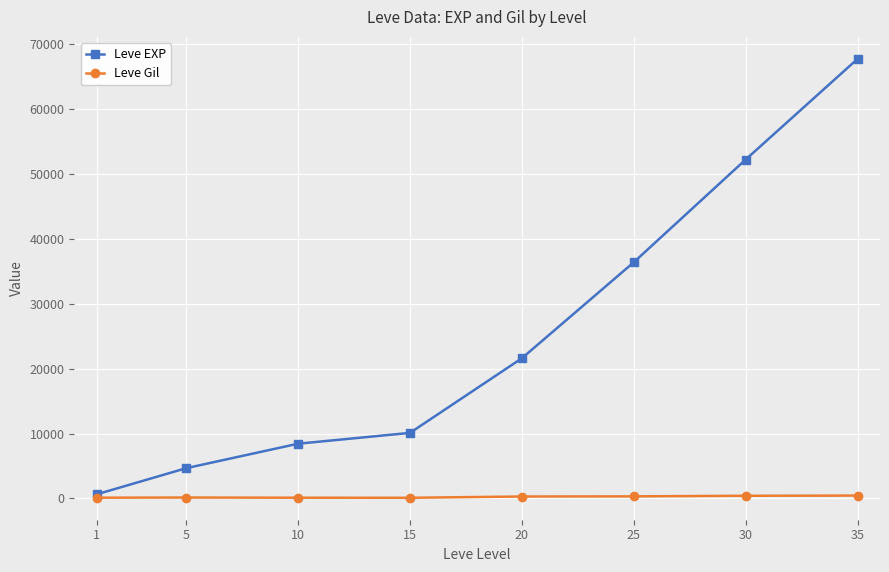

What is the average value of the Leve EXP series?

25220